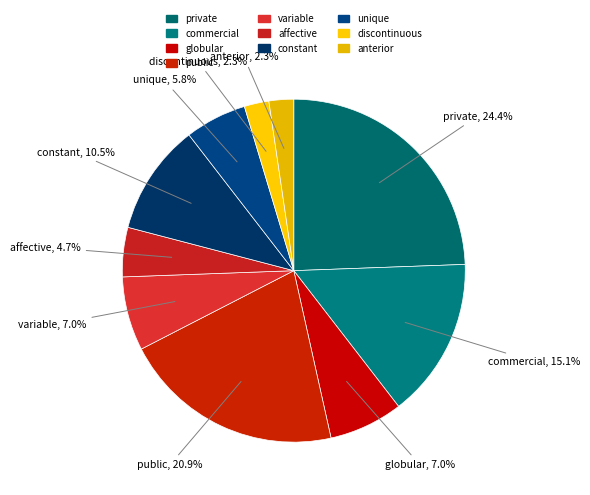

Count the number of slices in the pie.

10